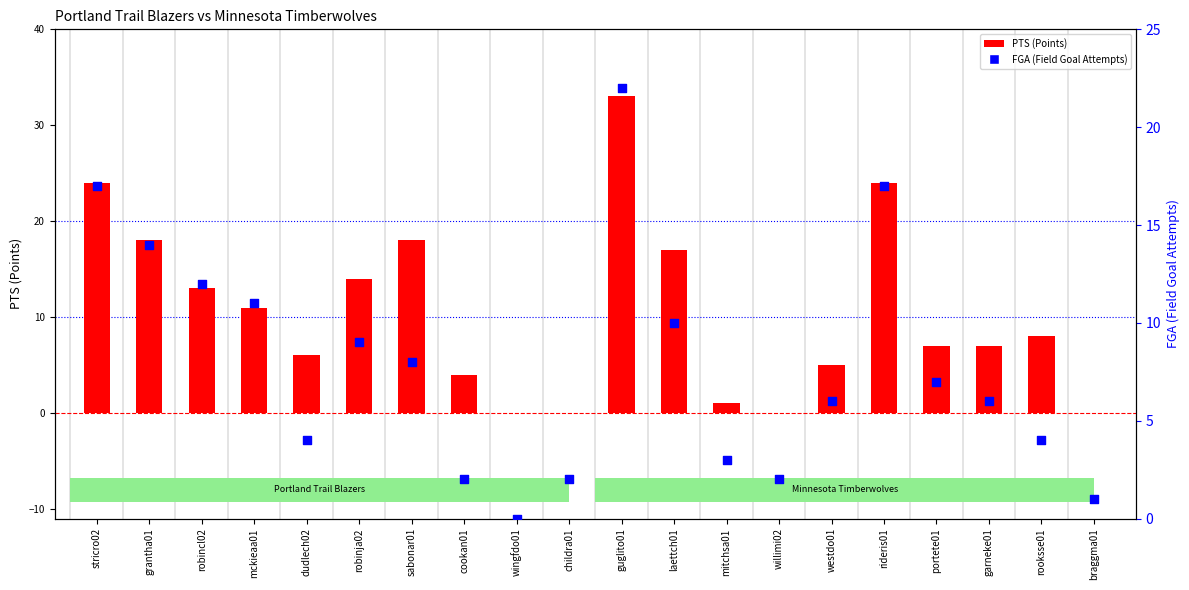

Which series has the widest spread of Y values?

PTS